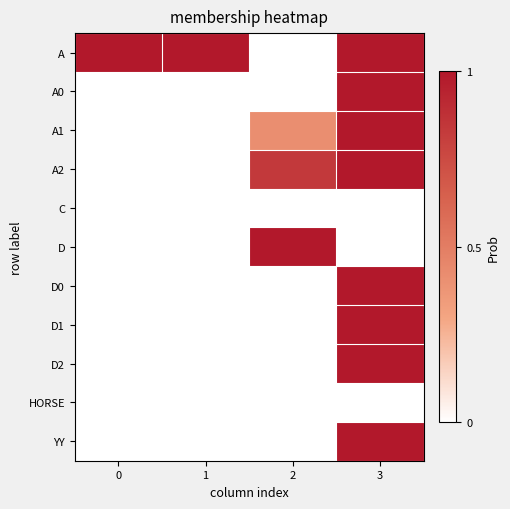

How many series are shown in this chart?

11